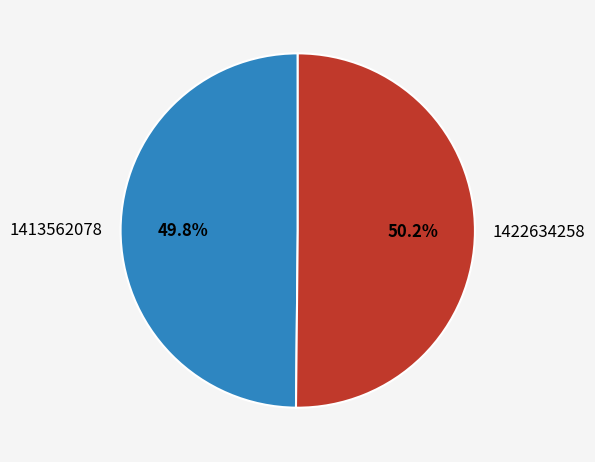

What is the ratio of the value at 1422634258 to the value at 1413562078?

1.0